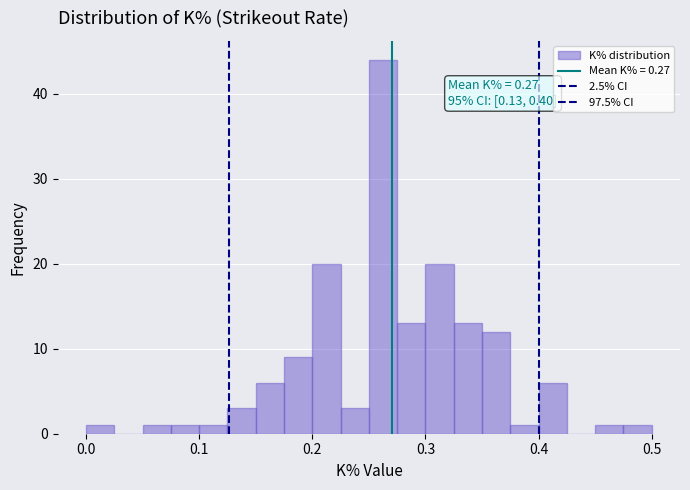

Around what value on the x-axis is the tallest bar? Give the approximate position of its centre, as read against the axis.

0.26